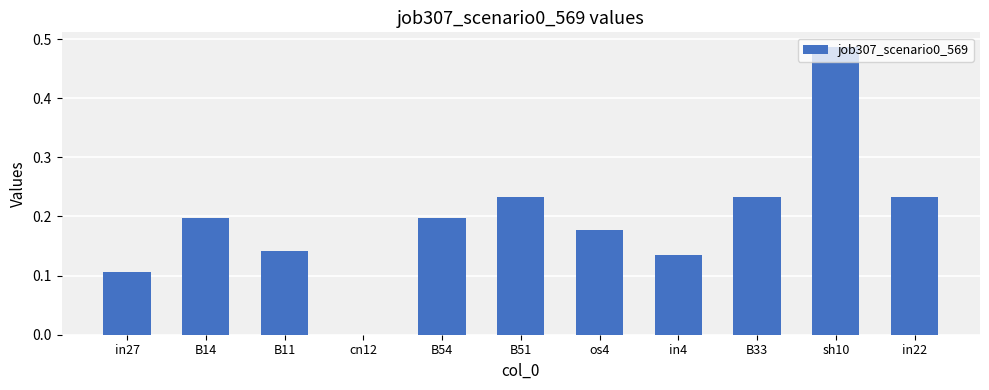

Which category has the highest value across all series?

sh10